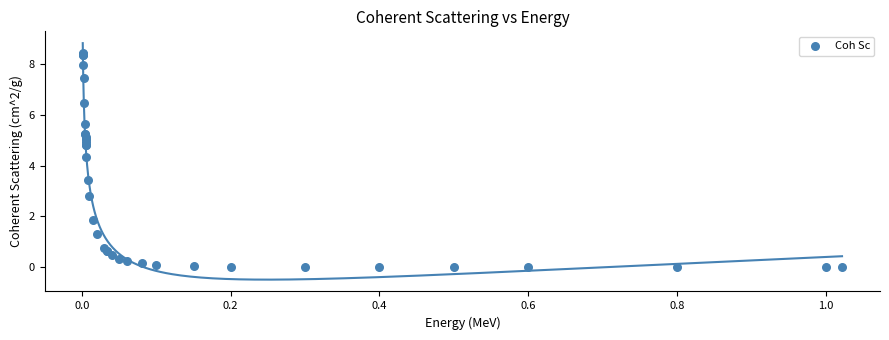

What Y value in the scatter plot is closest to 4?

4.4